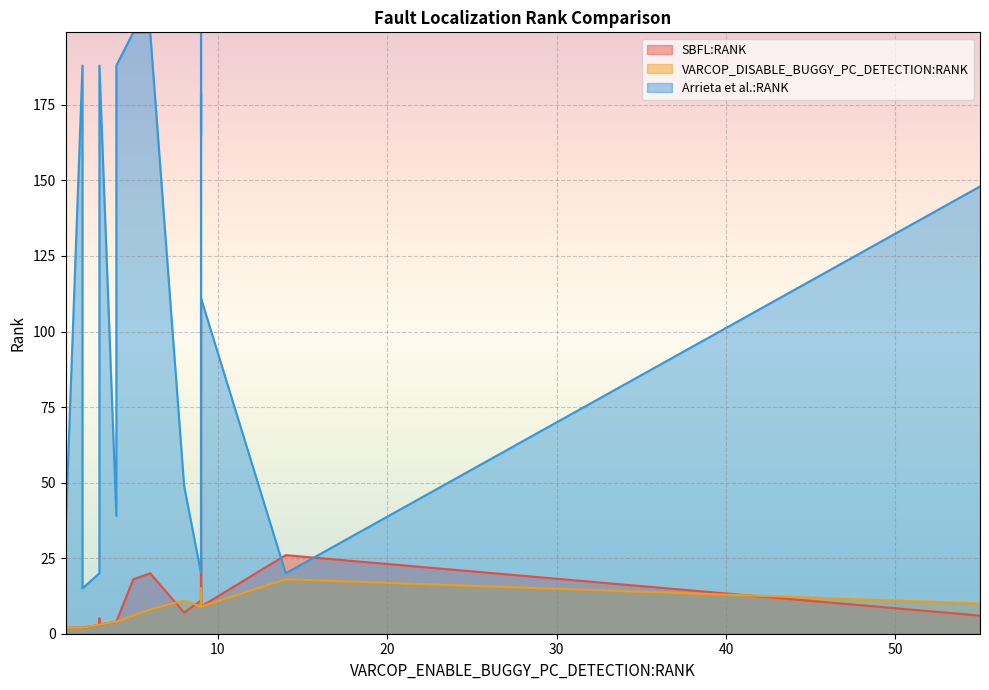

What are all the series names shown in the legend?

SBFL:RANK, VARCOP_DISABLE_BUGGY_PC_DETECTION:RANK, Arrieta et al.:RANK